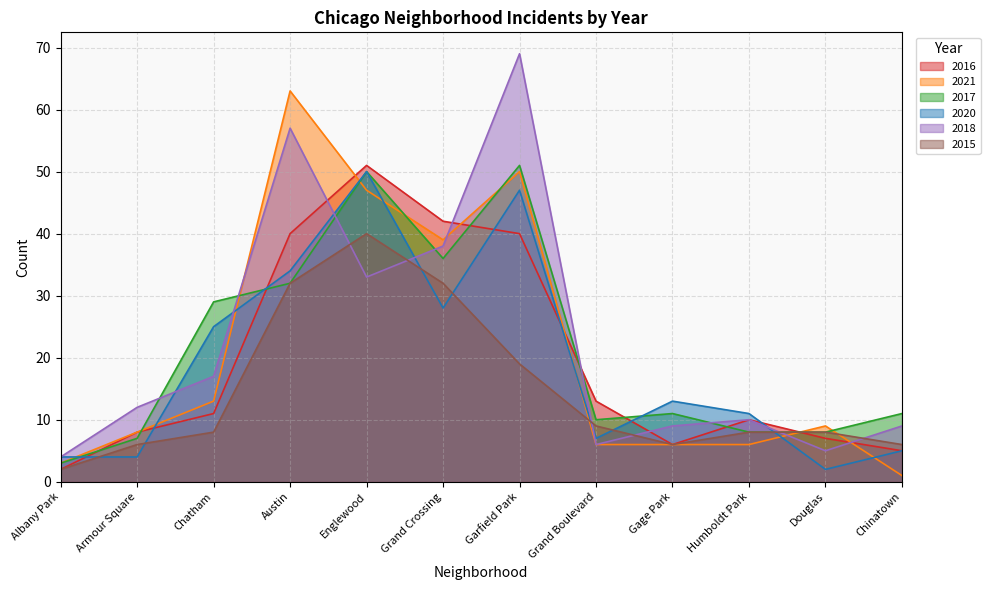

Reading right to left, list all the values displayed in this chart.

2016: 5	7	10	6	13	40	42	51	40	11	8	2
2021: 1	9	6	6	6	50	39	47	63	13	8	3
2017: 11	8	8	11	10	51	36	50	32	29	7	3
2020: 5	2	11	13	7	47	28	50	34	25	4	4
2018: 9	5	10	9	6	69	38	33	57	17	12	4
2015: 6	8	8	6	9	19	32	40	32	8	6	2